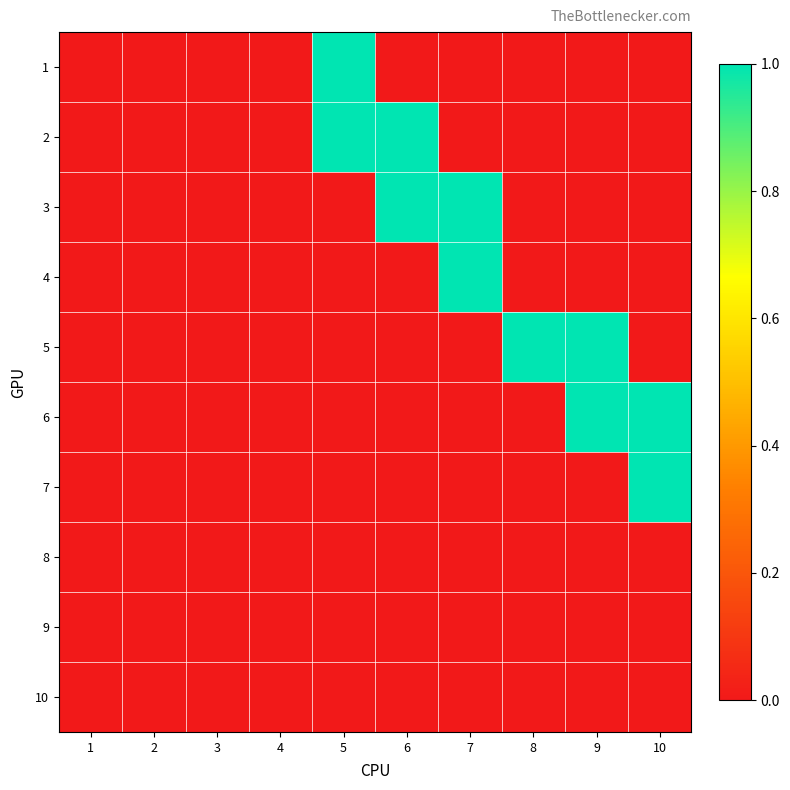

Reading left to right, transcribe all the data shown in this chart.

1: 1=0	2=0	3=0	4=0	5=1	6=0	7=0	8=0	9=0	10=0
2: 1=0	2=0	3=0	4=0	5=1	6=1	7=0	8=0	9=0	10=0
3: 1=0	2=0	3=0	4=0	5=0	6=1	7=1	8=0	9=0	10=0
4: 1=0	2=0	3=0	4=0	5=0	6=0	7=1	8=0	9=0	10=0
5: 1=0	2=0	3=0	4=0	5=0	6=0	7=0	8=1	9=1	10=0
6: 1=0	2=0	3=0	4=0	5=0	6=0	7=0	8=0	9=1	10=1
7: 1=0	2=0	3=0	4=0	5=0	6=0	7=0	8=0	9=0	10=1
8: 1=0	2=0	3=0	4=0	5=0	6=0	7=0	8=0	9=0	10=0
9: 1=0	2=0	3=0	4=0	5=0	6=0	7=0	8=0	9=0	10=0
10: 1=0	2=0	3=0	4=0	5=0	6=0	7=0	8=0	9=0	10=0